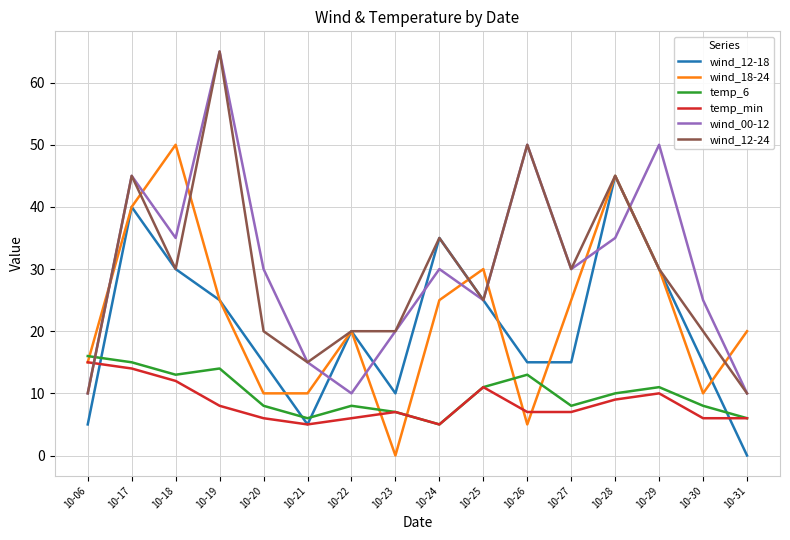

How many lines are shown in the chart?

6